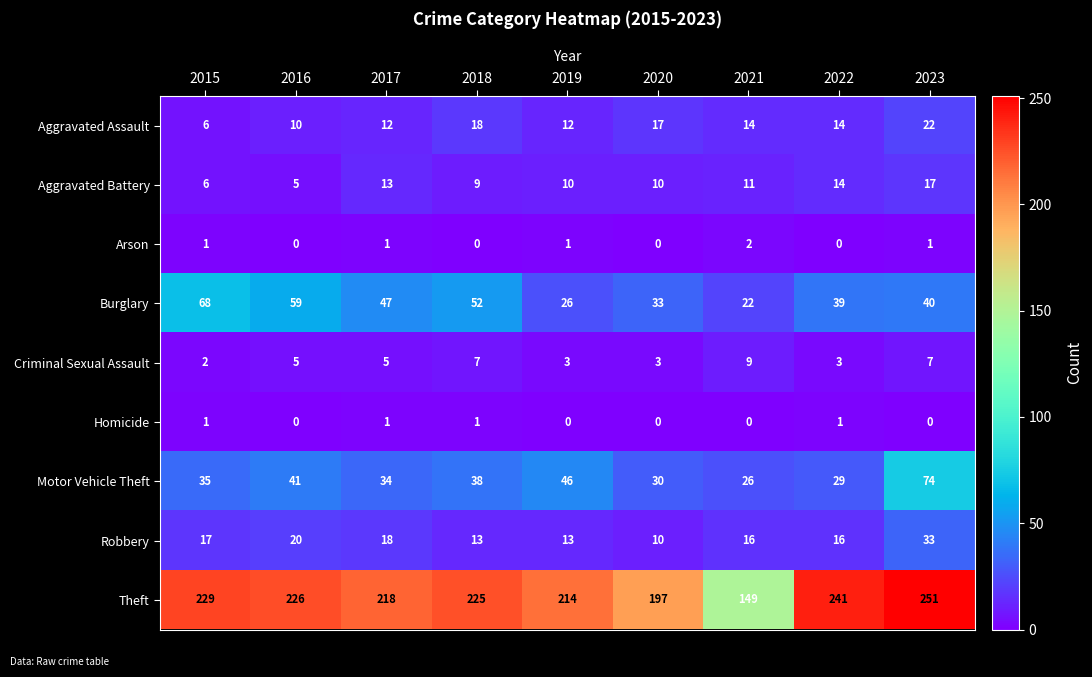

What is the sum of the Aggravated Assault values at 2020 and 2016?

27